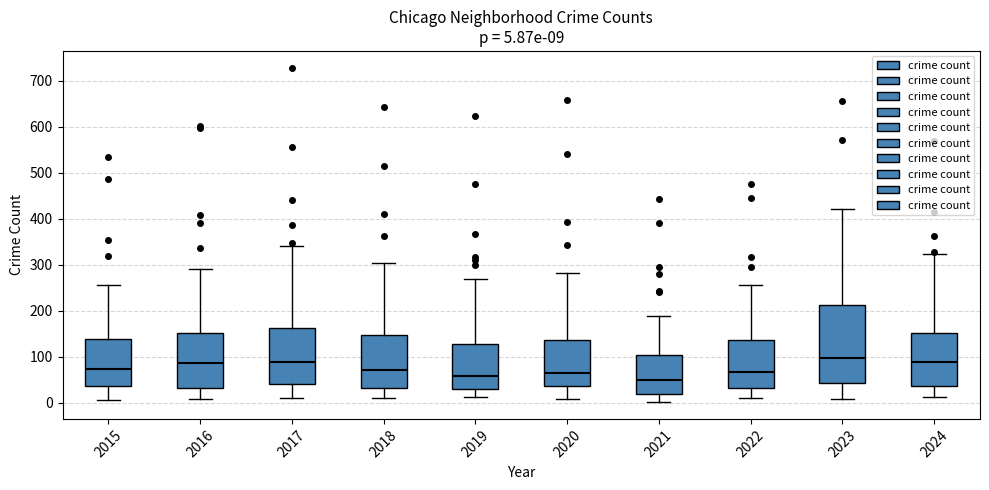

Which box is the tallest, from its lower edge to its upper edge?

2023